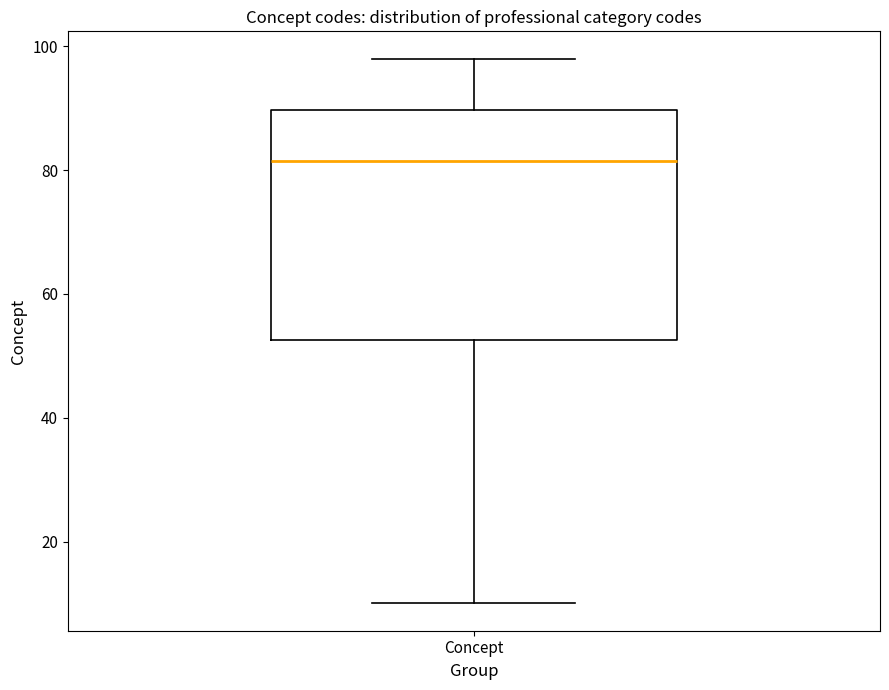

Transcribe this box plot: give where the median line is, the range the box spans, and where the two whiskers end, as read against the y-axis. The values are not printed on the chart, so give them approximately, as read against the axis.

median 82, box 52 to 90, whiskers 10 to 98